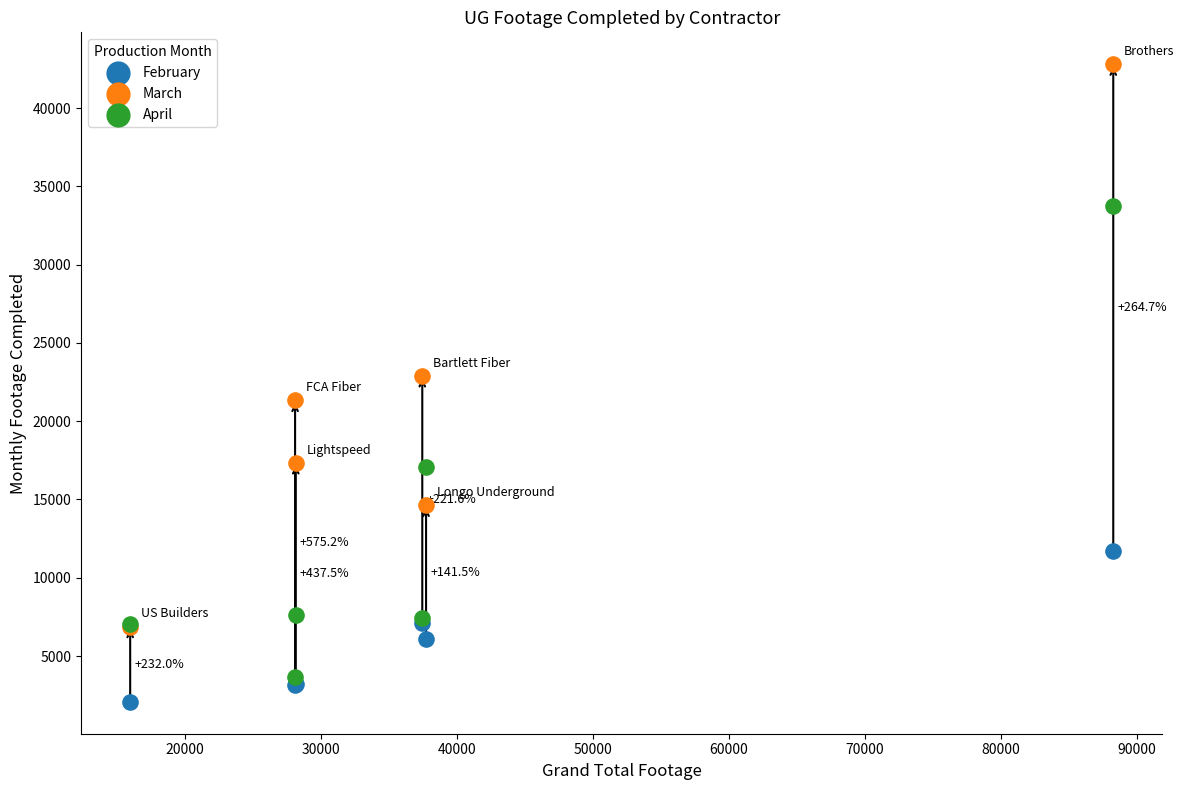

Which series reaches the maximum Y coordinate?

March